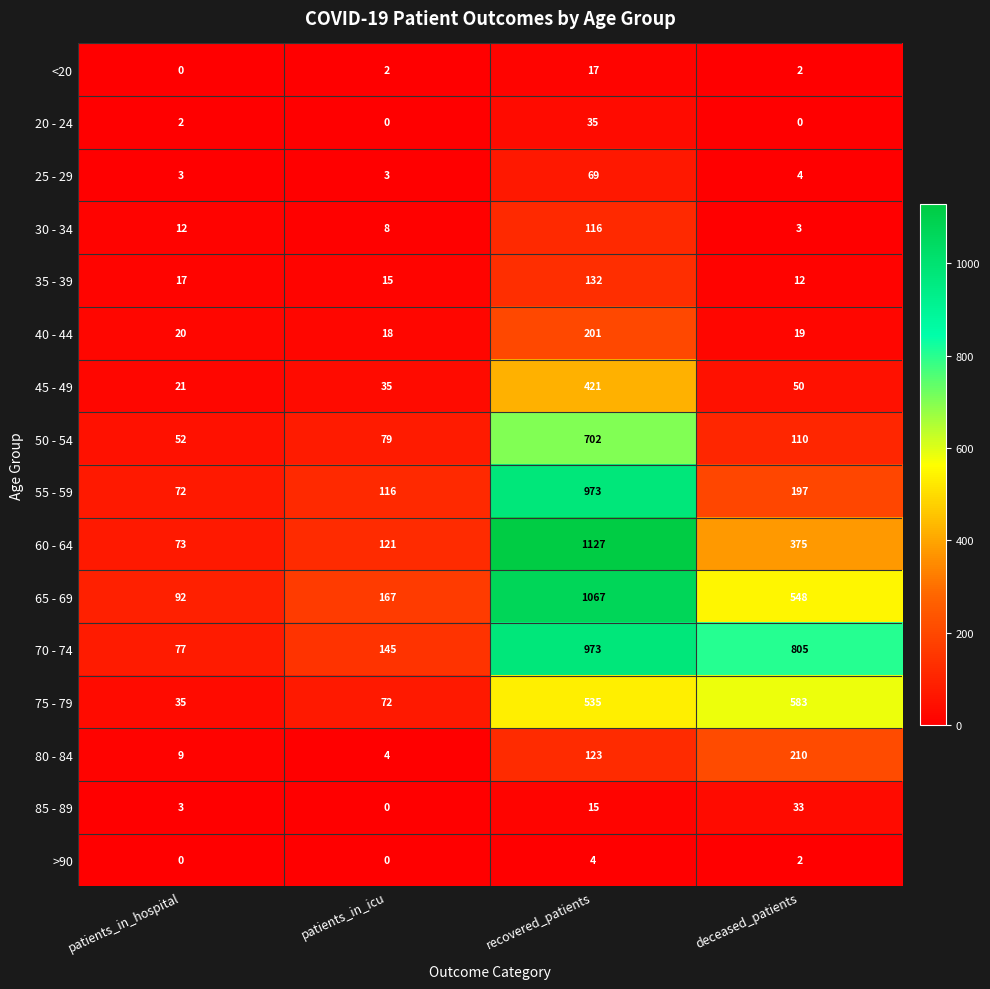

List the labels in order of 75 - 79 value, largest first.

deceased_patients, recovered_patients, patients_in_icu, patients_in_hospital